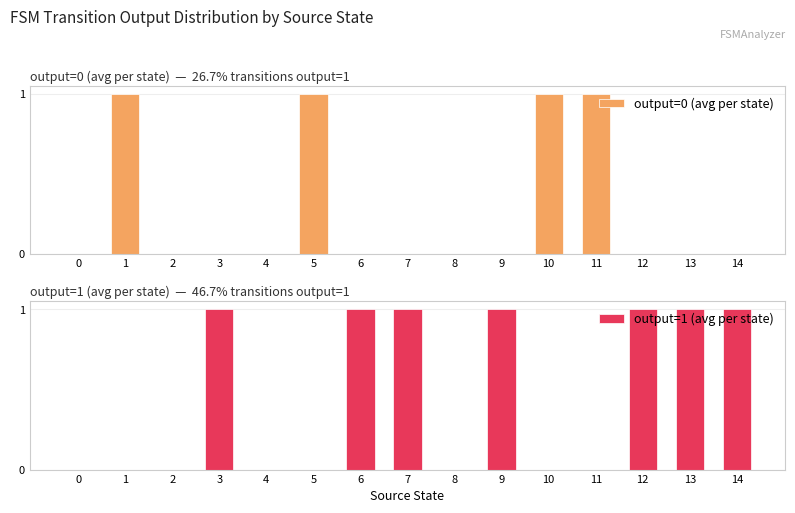

Count the number of categories in the chart.

15